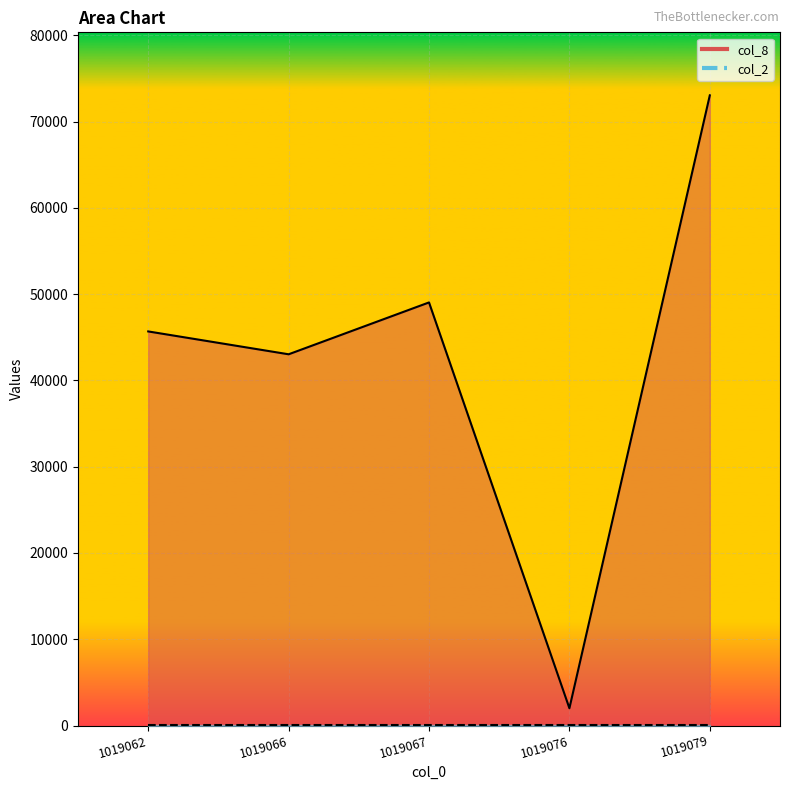

Reading left to right, extract all data points from this chart.

col_8 line: 1019062=45673	1019066=43024	1019067=49033	1019076=2001	1019079=73034
col_2 line: 1019062=4	1019066=4	1019067=4	1019076=4	1019079=4